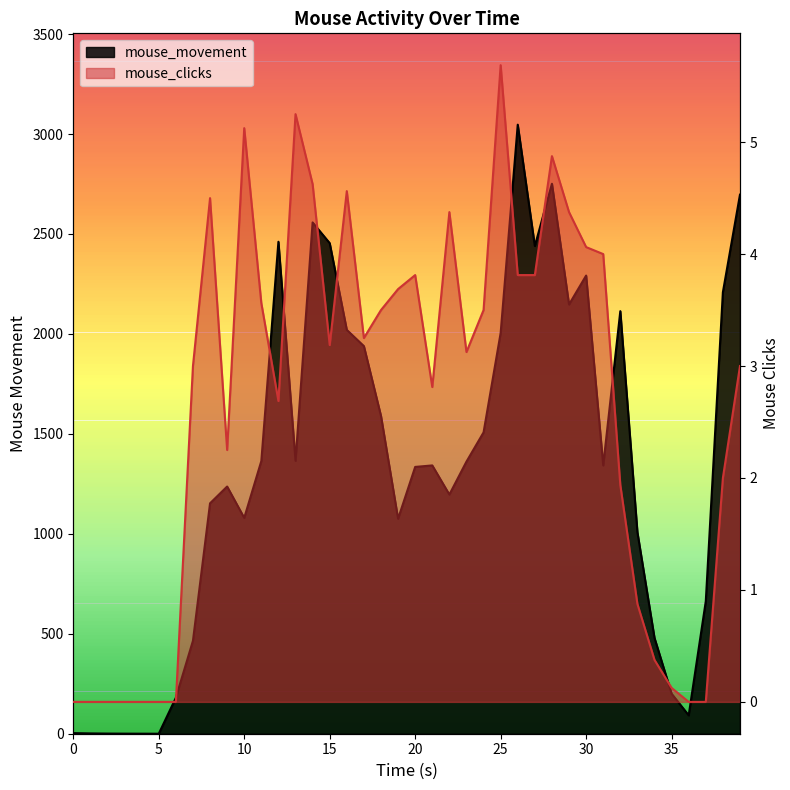

Is the value of mouse_clicks at 10 greater than the value of mouse_movement at 21?

No